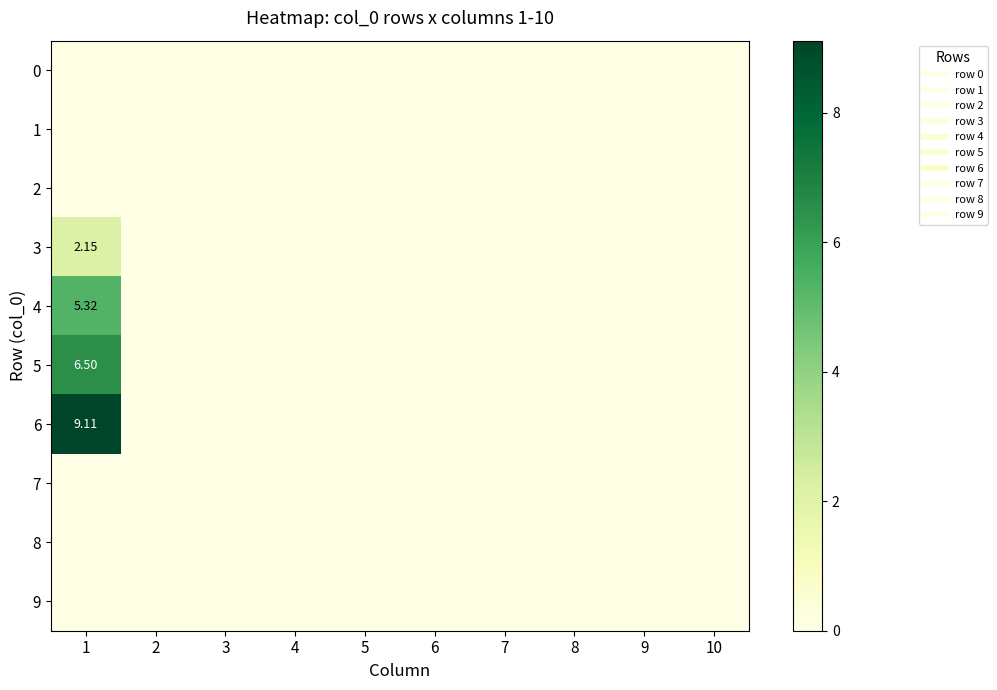

Which series has the largest total across all categories?

6